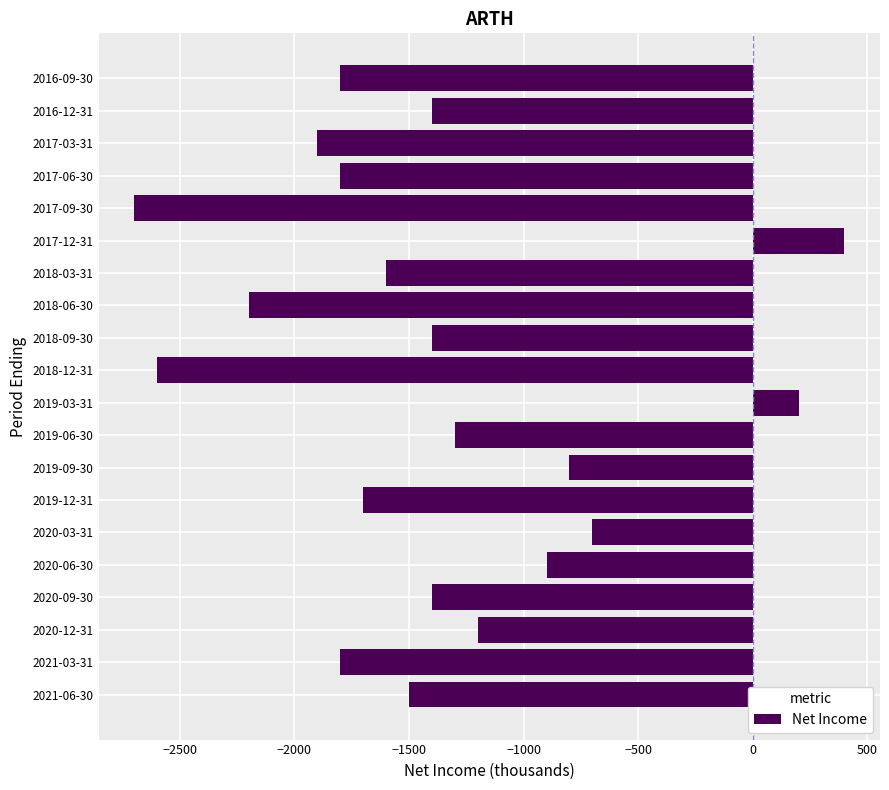

Where is the data nearest to the value -1150?

2020-12-31